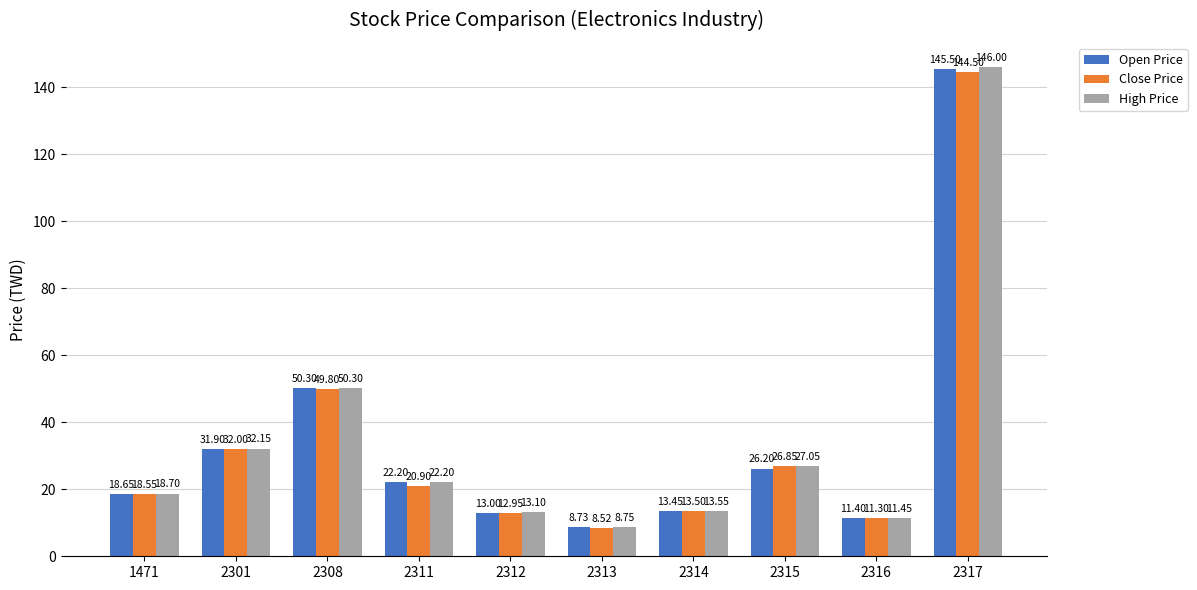

What is the sum of all Open Price values?

341.3